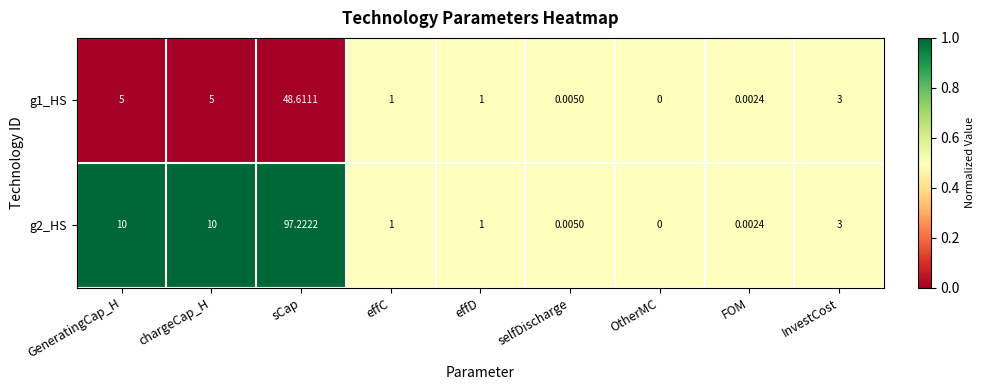

At which category does the chart reach its minimum across all series?

OtherMC